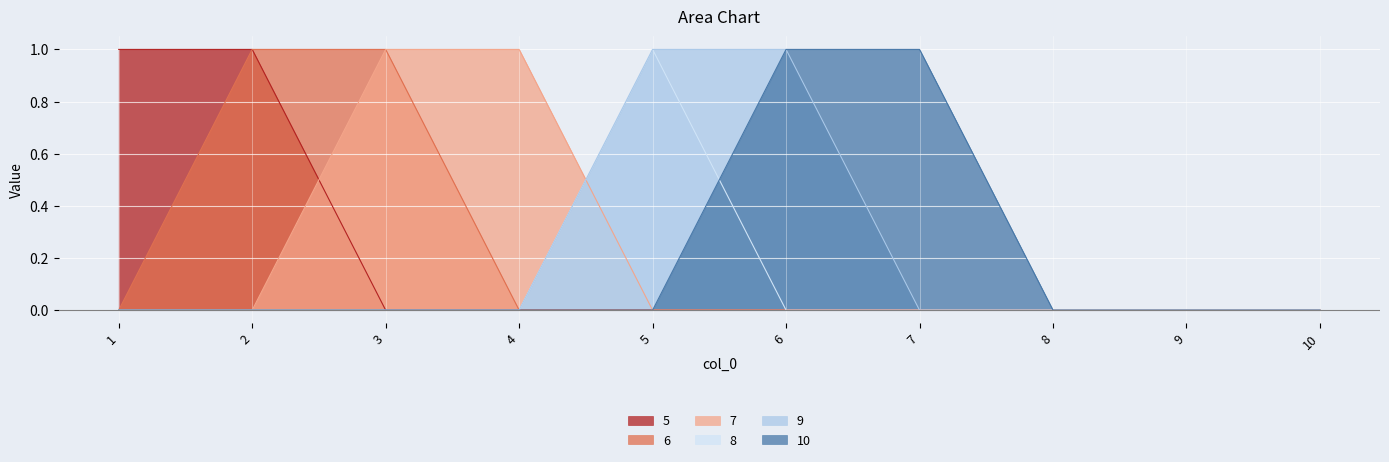

Is it true that 10 equals 1 at 3?

False